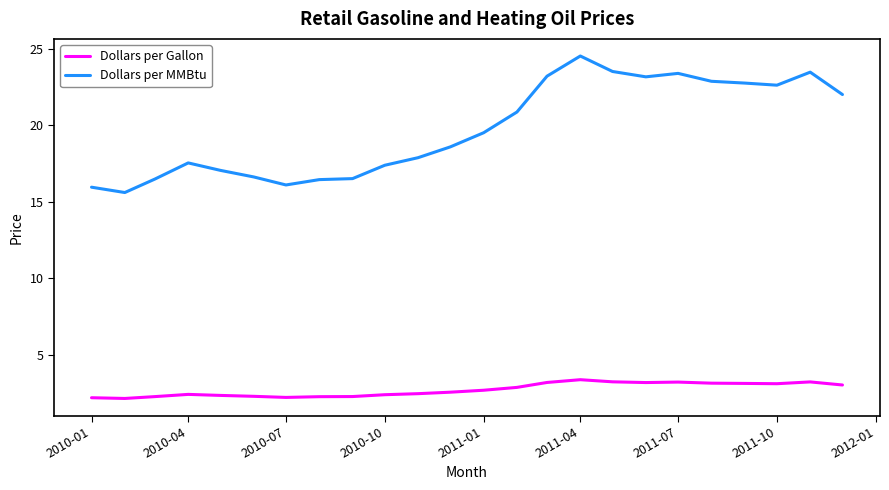

Rank the series by their maximum value, from highest to lowest.

Dollars per MMBtu, Dollars per Gallon